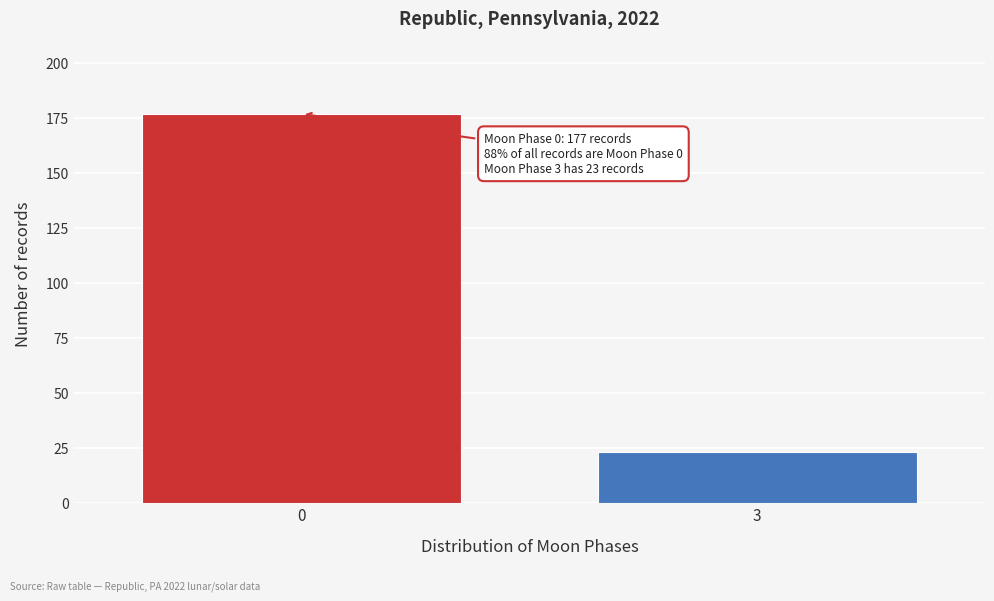

Reading left to right, what are all the values shown in this chart?

0=177	3=23